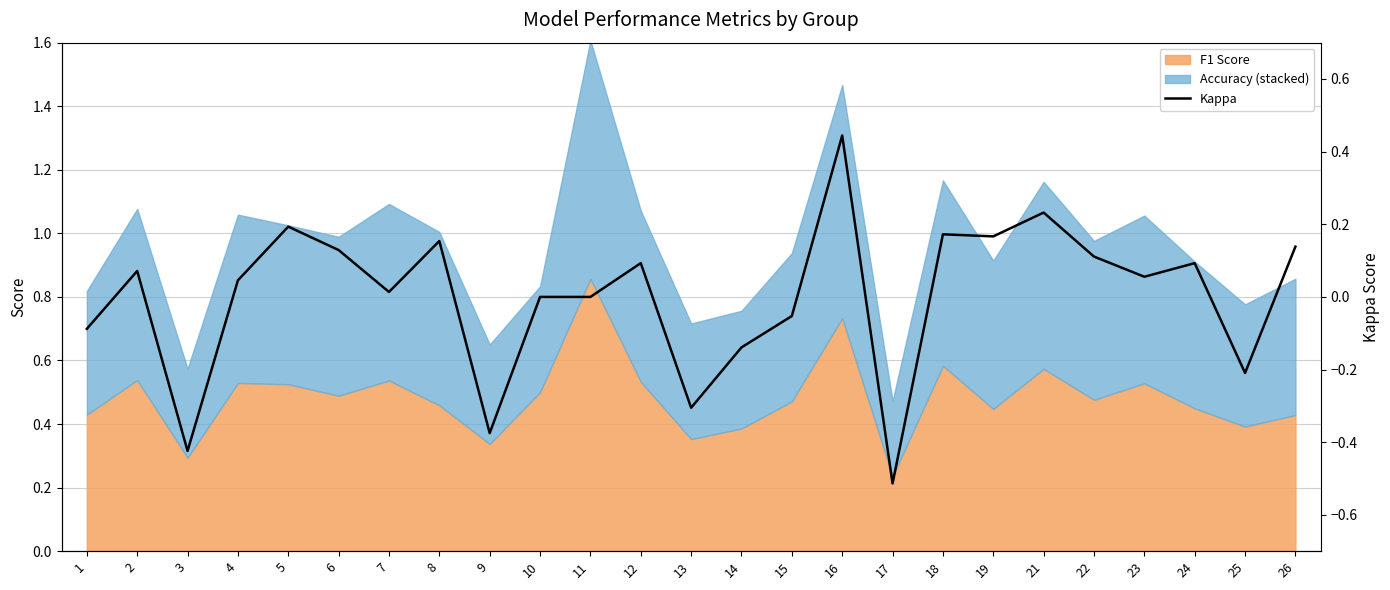

What is the difference between the values at 2 and 14?

0.2